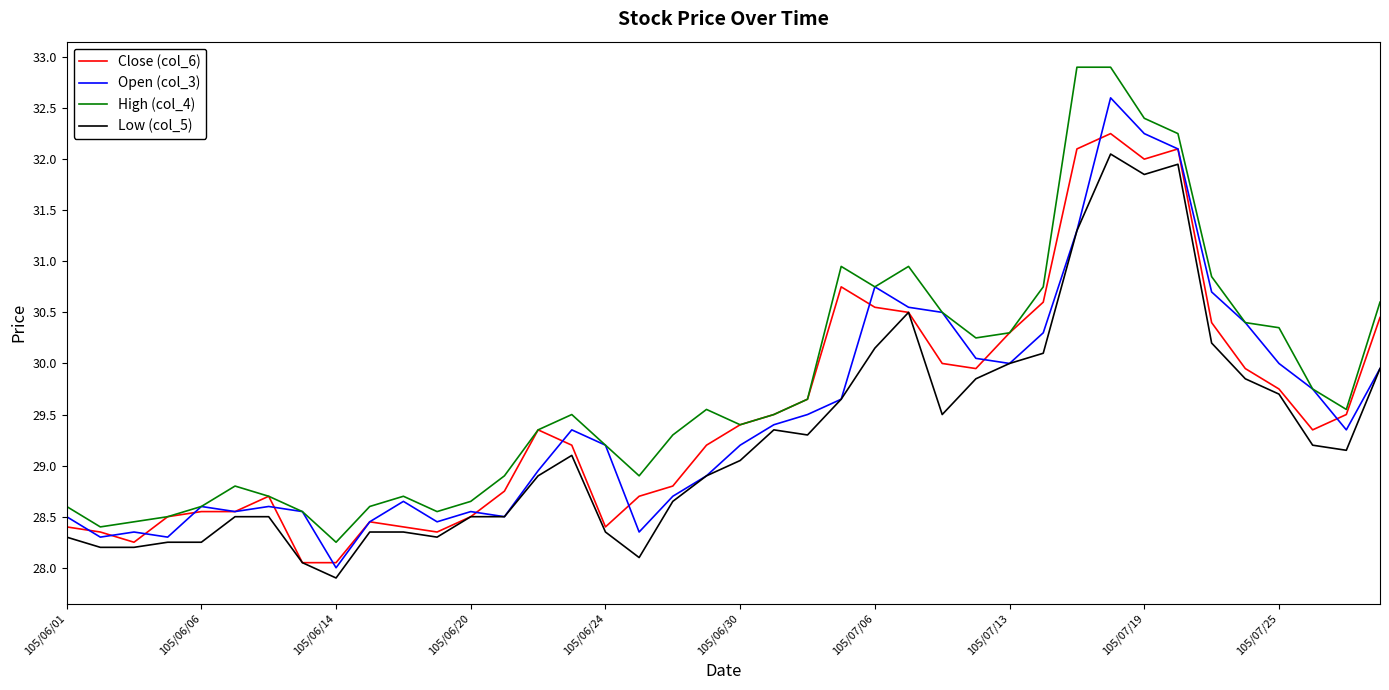

Which series has the widest spread of values?

High (col_4)